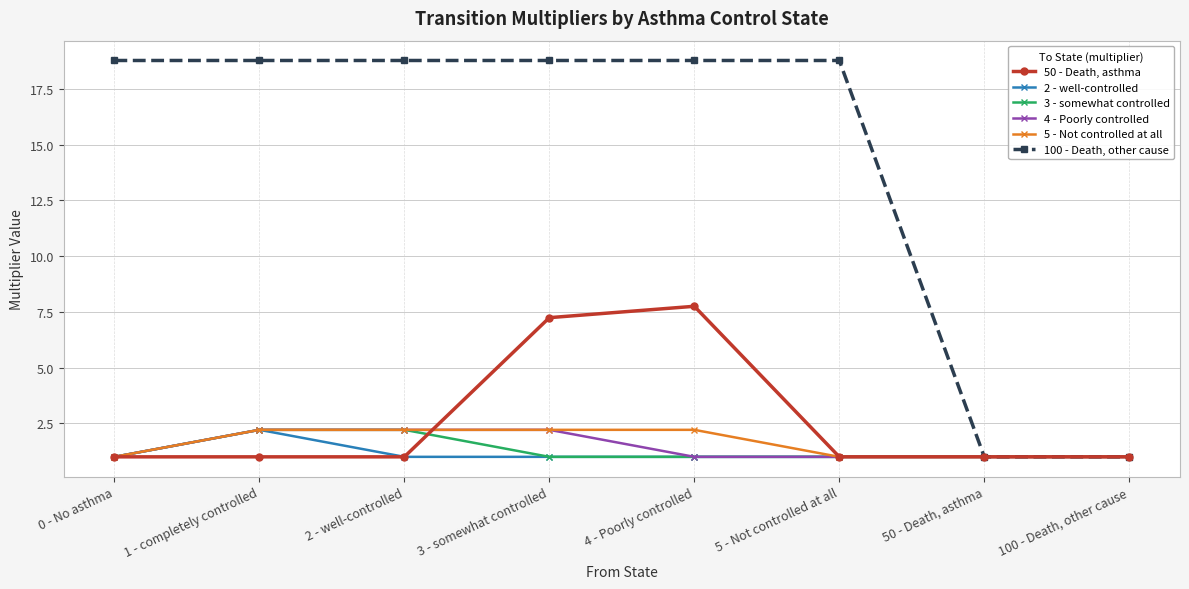

The value of 3 - somewhat controlled at 5 - Not controlled at all is 1.0. True or false?

True